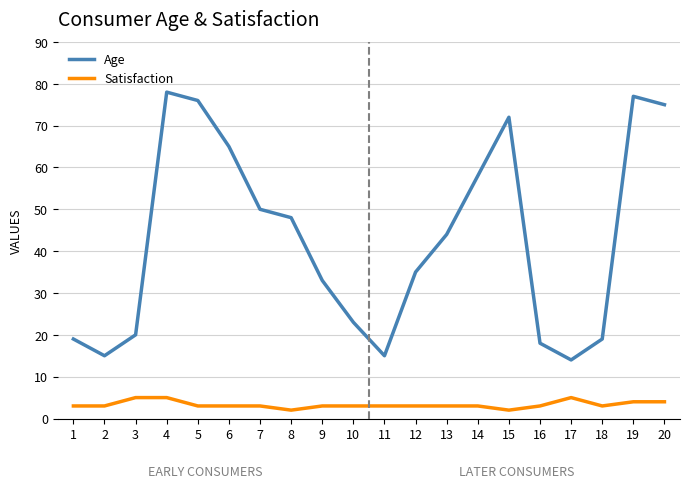

True or false: Satisfaction and Age intersect in this chart.

False